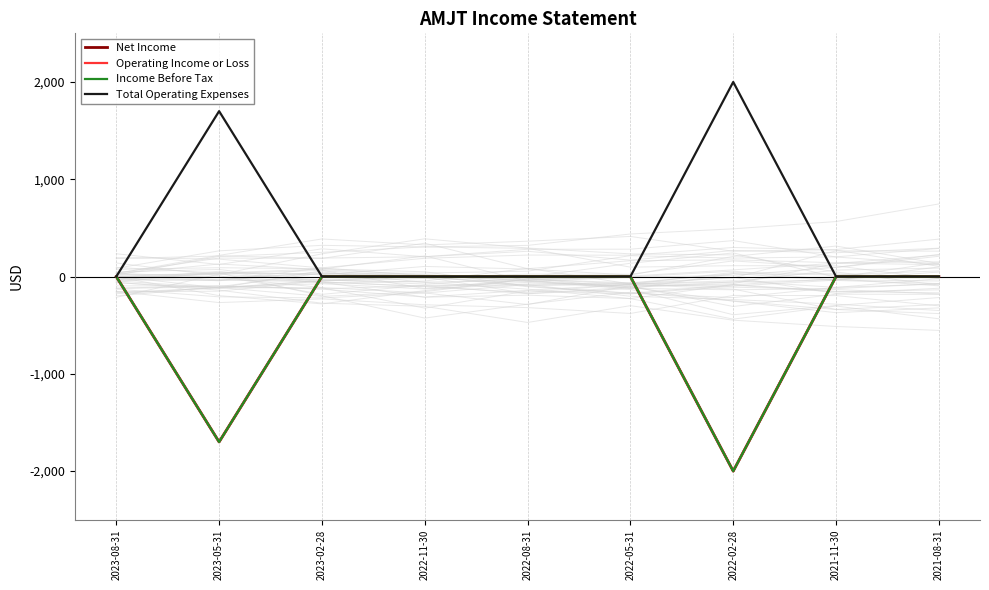

Which series has the largest range (max minus min)?

Net Income